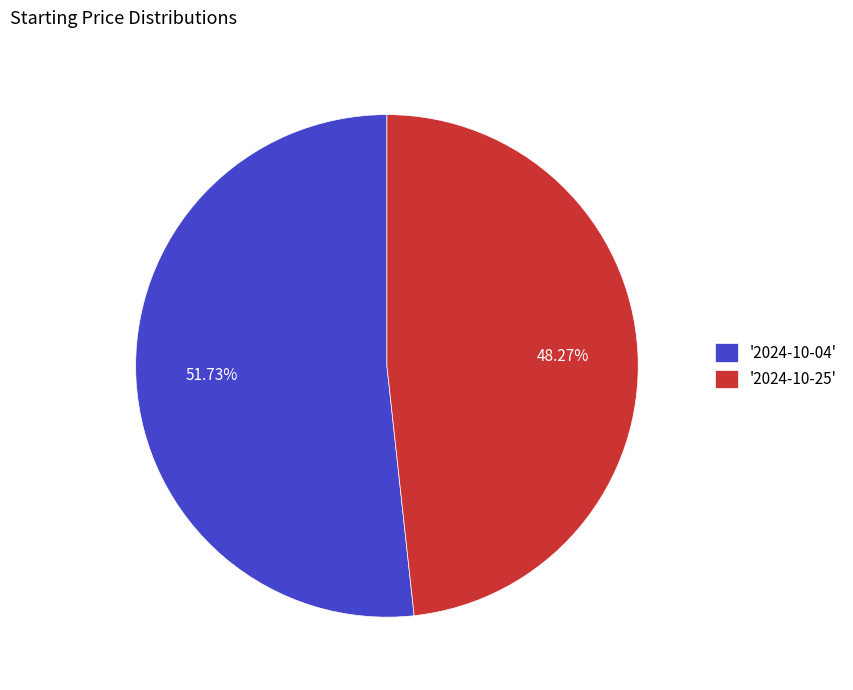

Approximately how many times larger is the value at '2024-10-04' compared to '2024-10-25'?

1.1